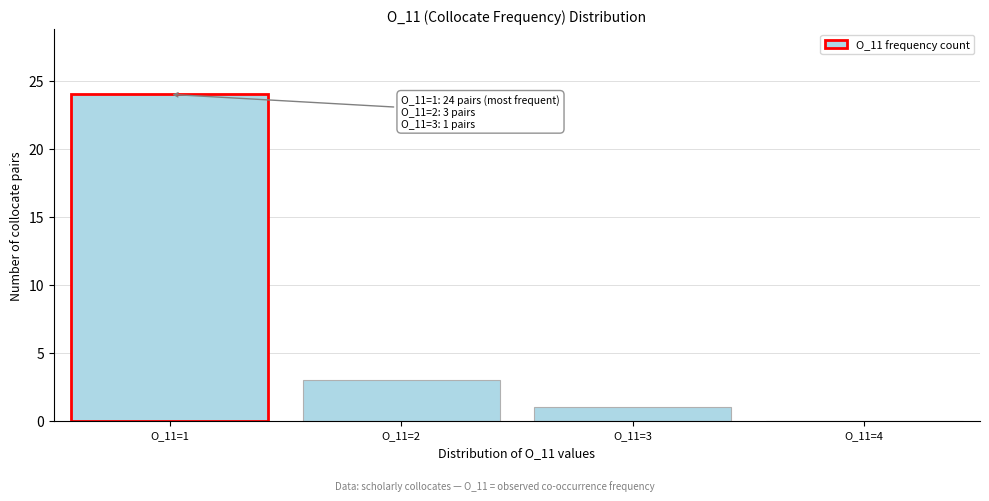

Reading left to right, list all the values displayed in this chart.

O_11=1=24	O_11=2=3	O_11=3=1	O_11=4=0